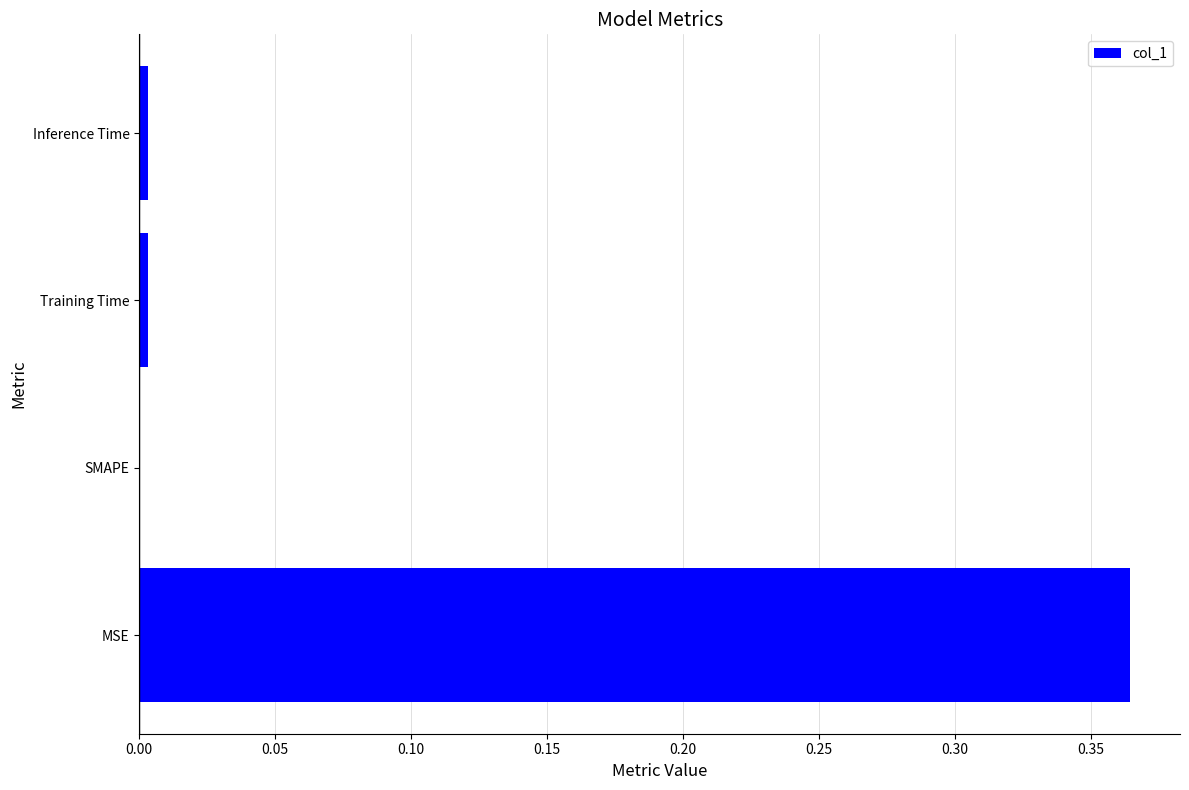

Is it true that the value at SMAPE is -0.2?

False